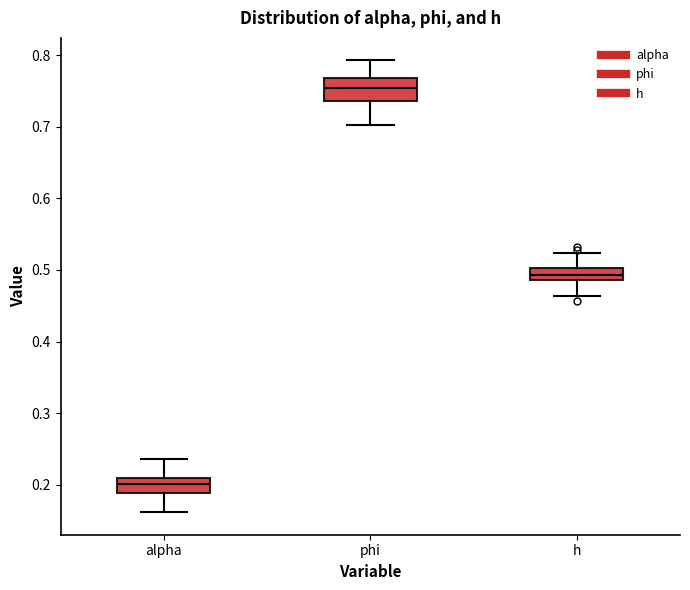

Which box has the highest median line?

phi